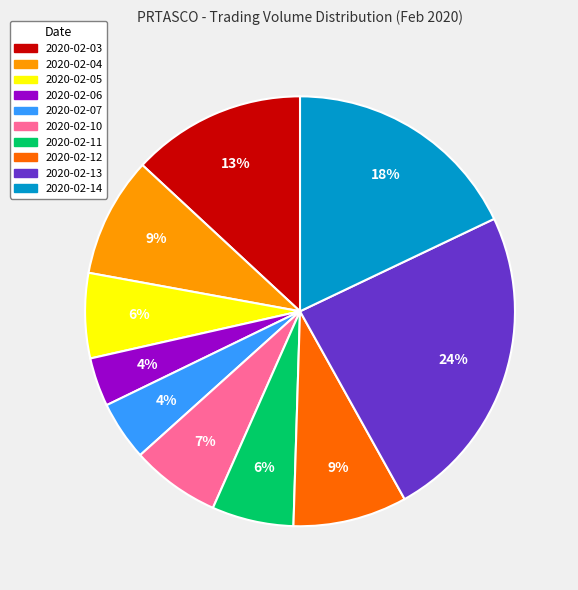

Between 2020-02-11 and 2020-02-13, which is larger?

2020-02-13